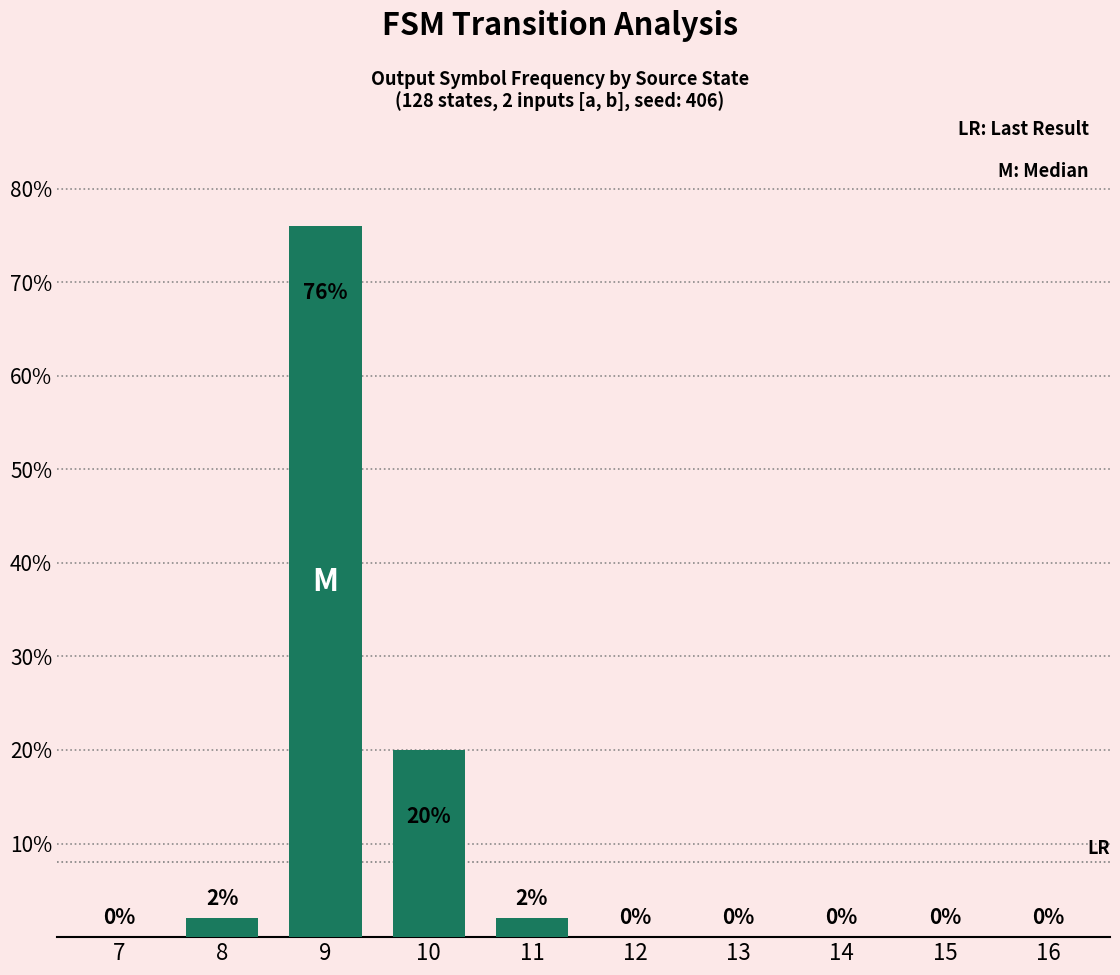

What is the greatest value displayed?

76